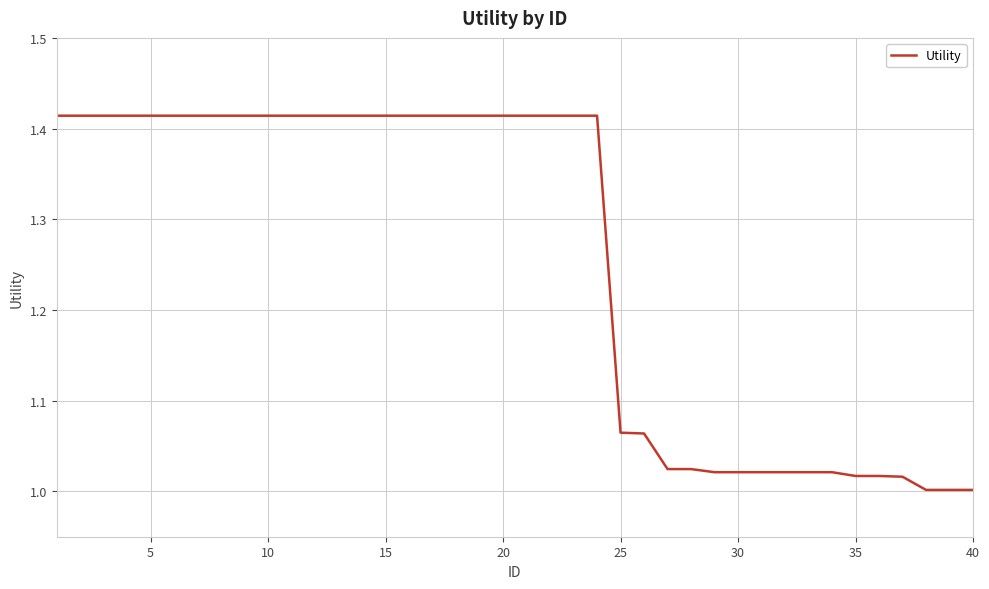

The chart shows a value of 2.3 at 5. True or false?

False